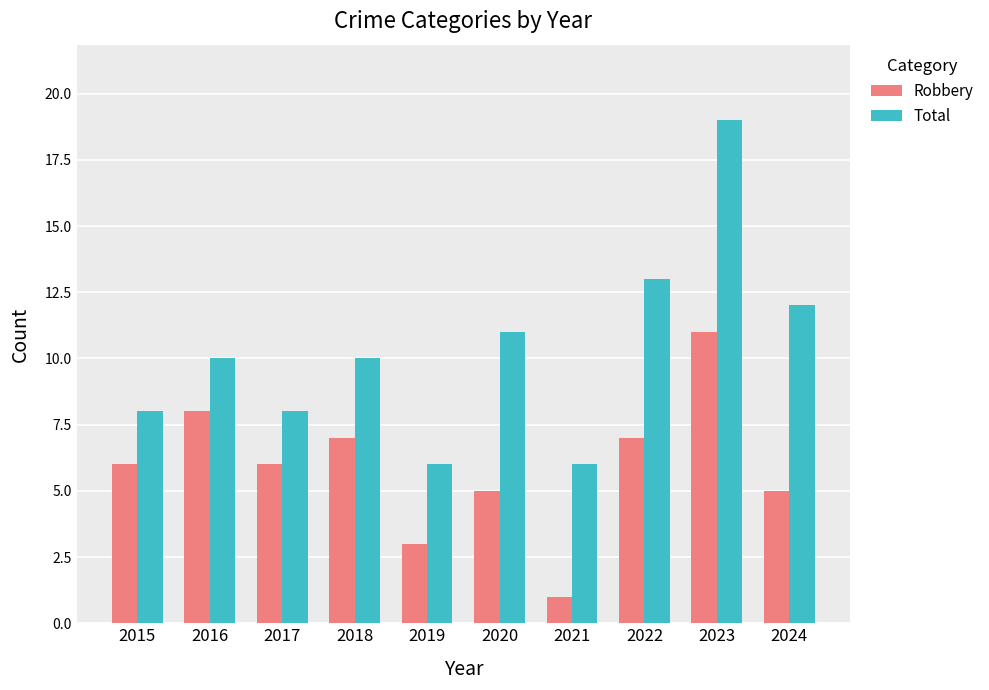

The Total series shows 8 at 2017. True or false?

True